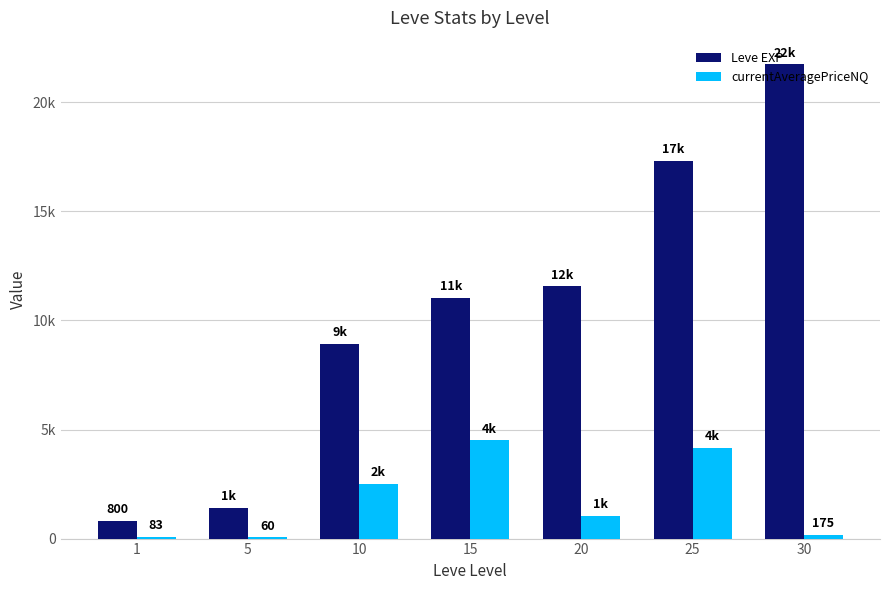

Rank the series by their maximum value, from highest to lowest.

Leve EXP, currentAveragePriceNQ